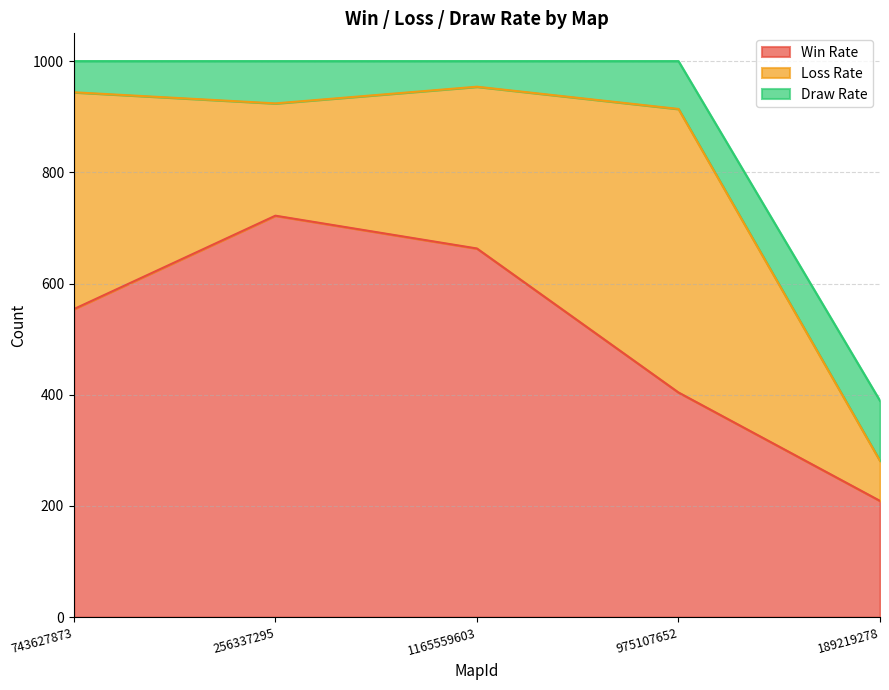

Is it true that Win Rate equals 404 at 975107652?

True